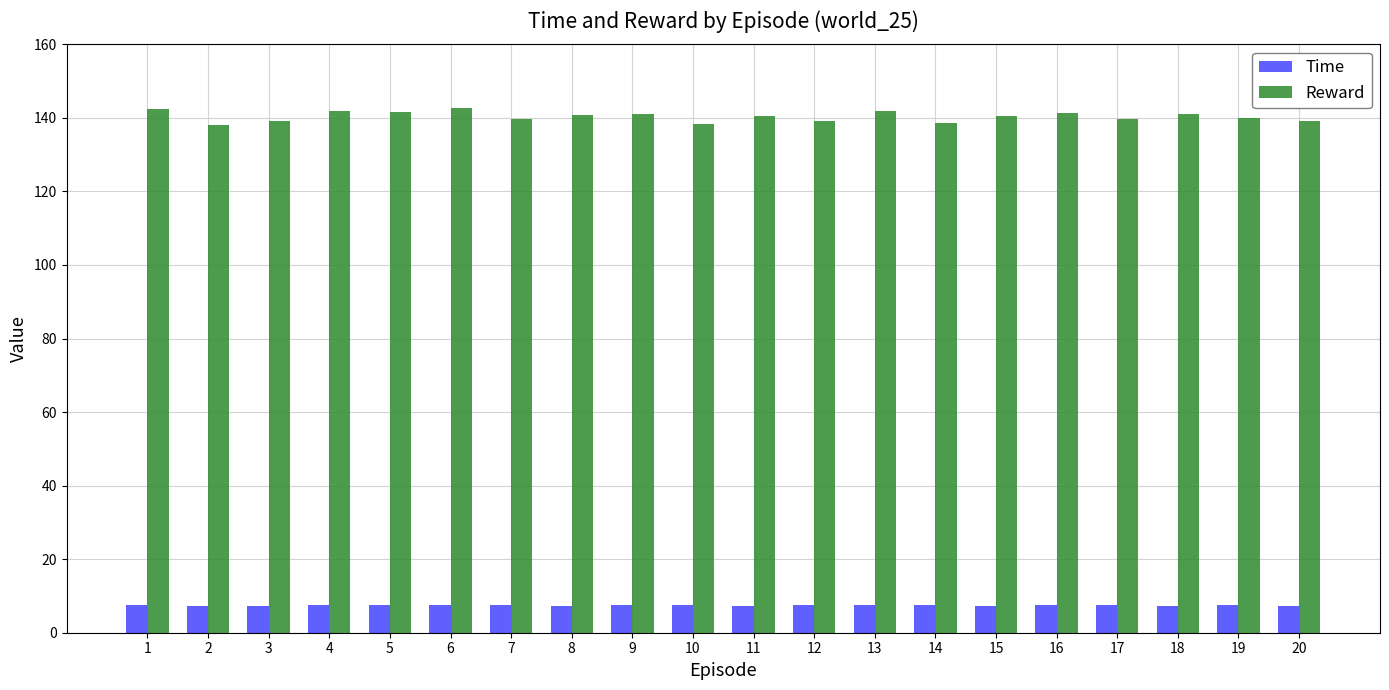

The Reward series shows 252.5 at 6. True or false?

False